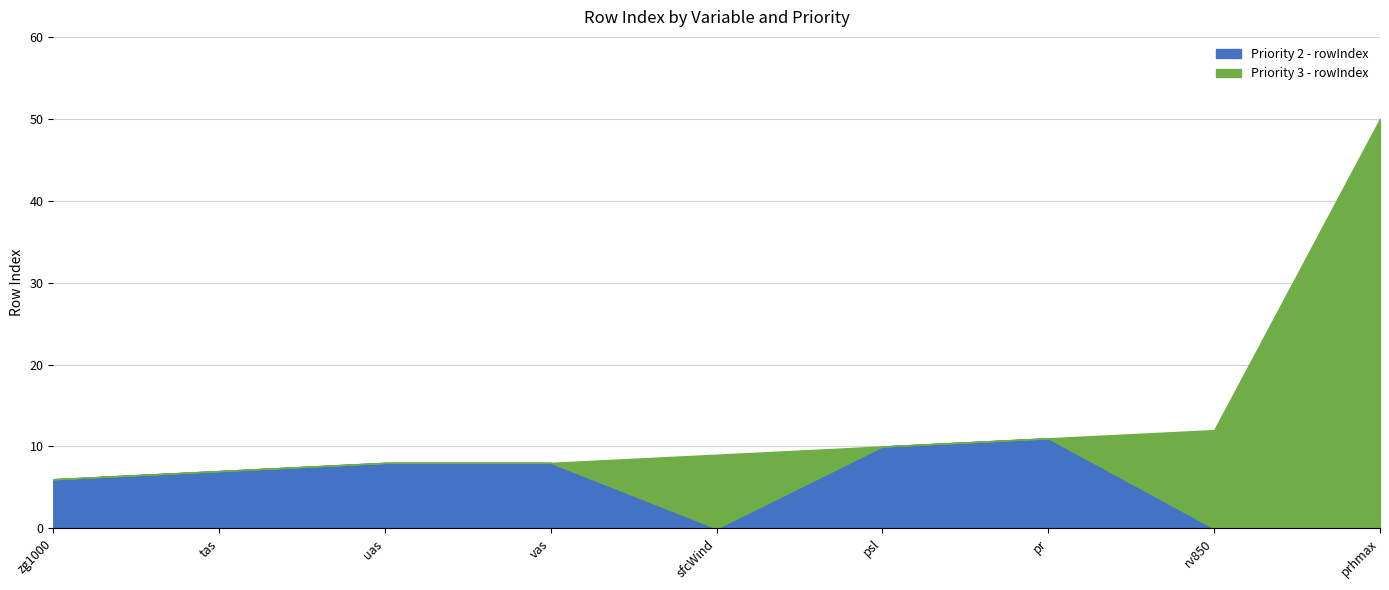

True or false: Priority 2 - rowIndex has a value of 11 at tas.

False